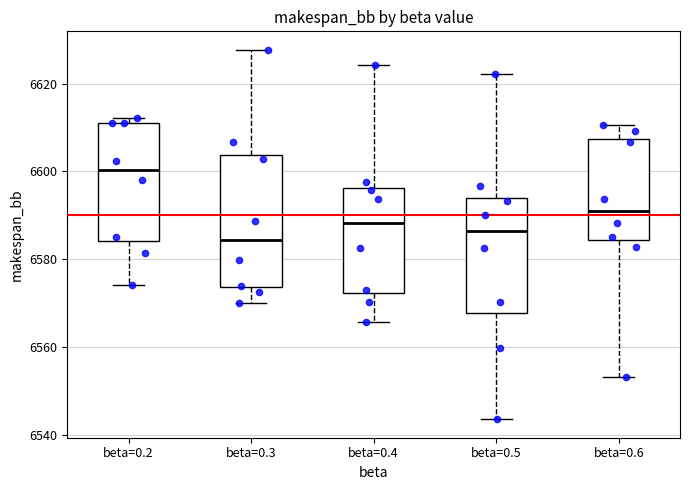

Which box has the highest median line?

beta=0.2